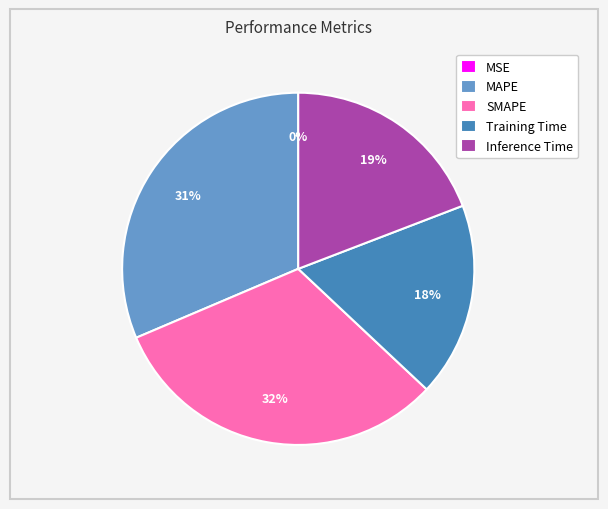

Approximately how many times larger is the value at Inference Time compared to MAPE?

0.6